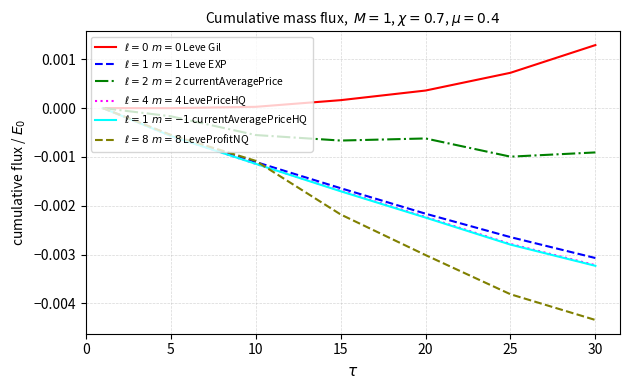

How many lines are shown in the chart?

6